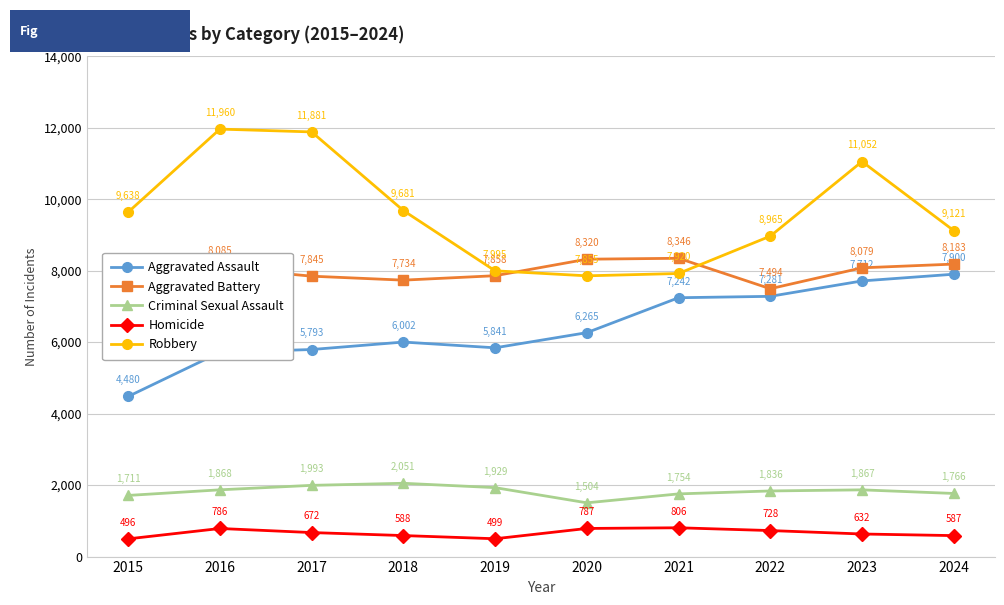

True or false: Aggravated Battery has a value of 2346 at 2022.

False